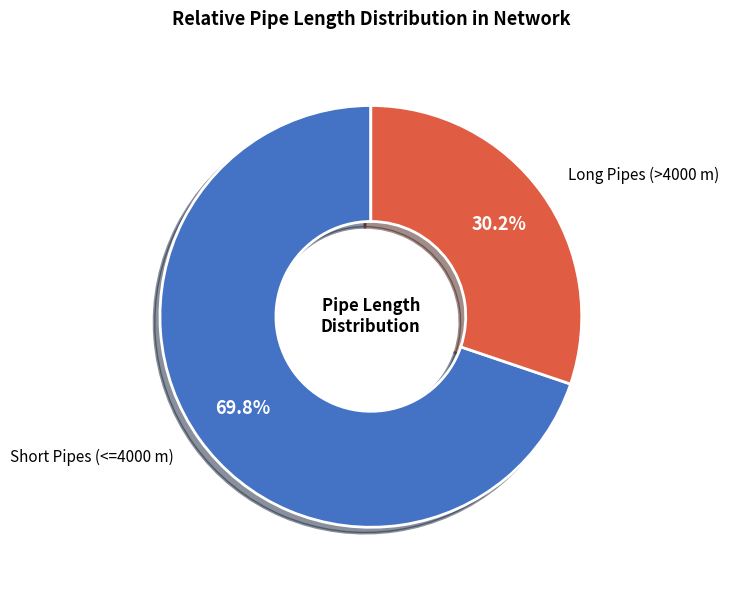

How many segments does this pie chart have?

2